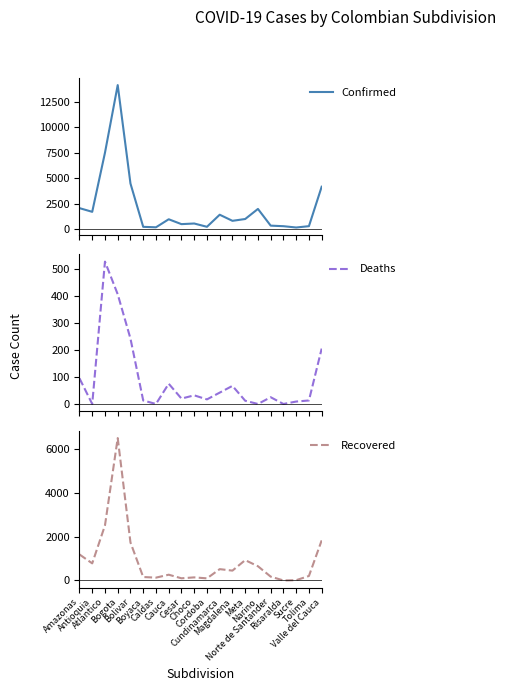

What is the difference between the maximum and second lowest values in the Confirmed series?

13953